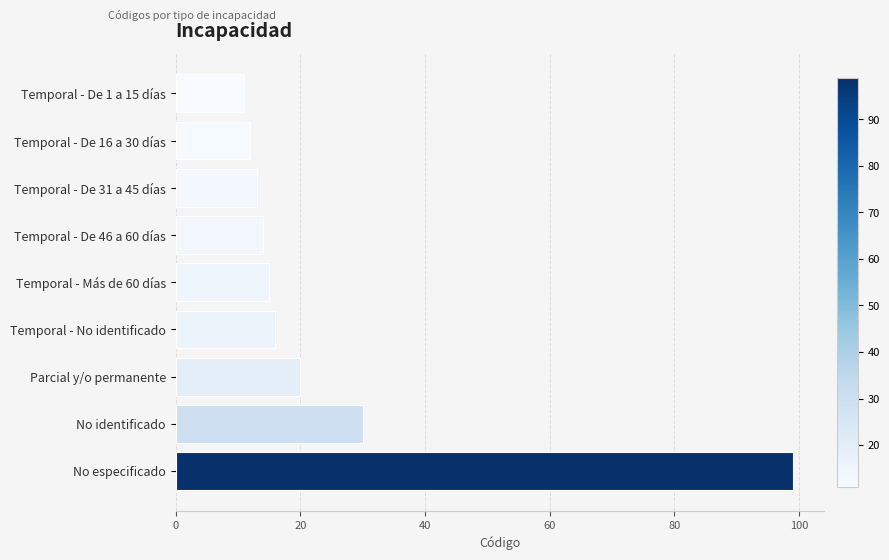

What is the label of the 2nd bar from the bottom?

No identificado